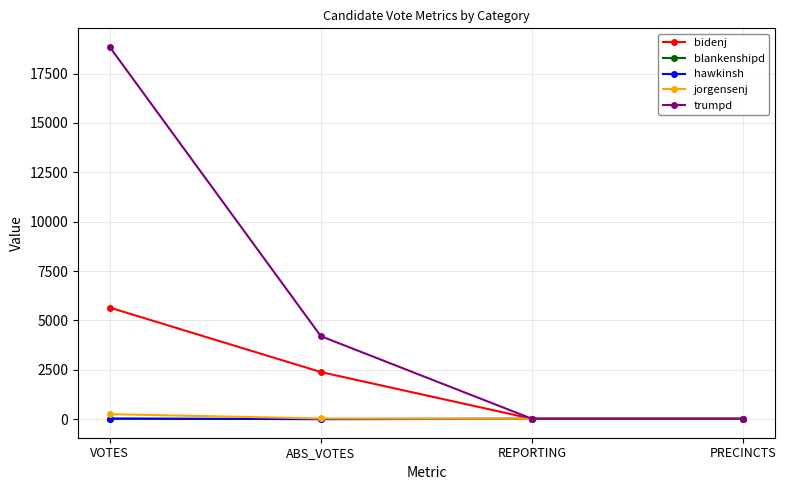

What is the label of the 1st point from the left?

VOTES